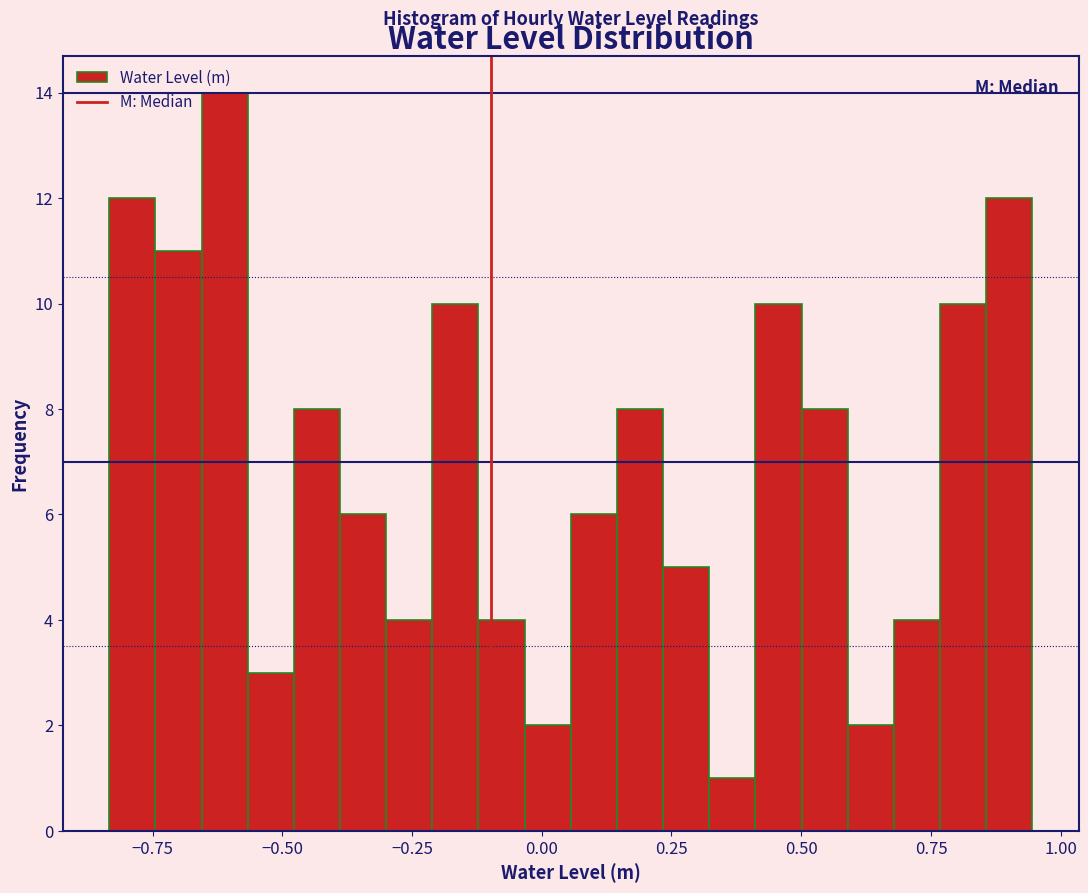

Around what value on the x-axis is the tallest bar? Give the approximate position of its centre, as read against the axis.

-0.60